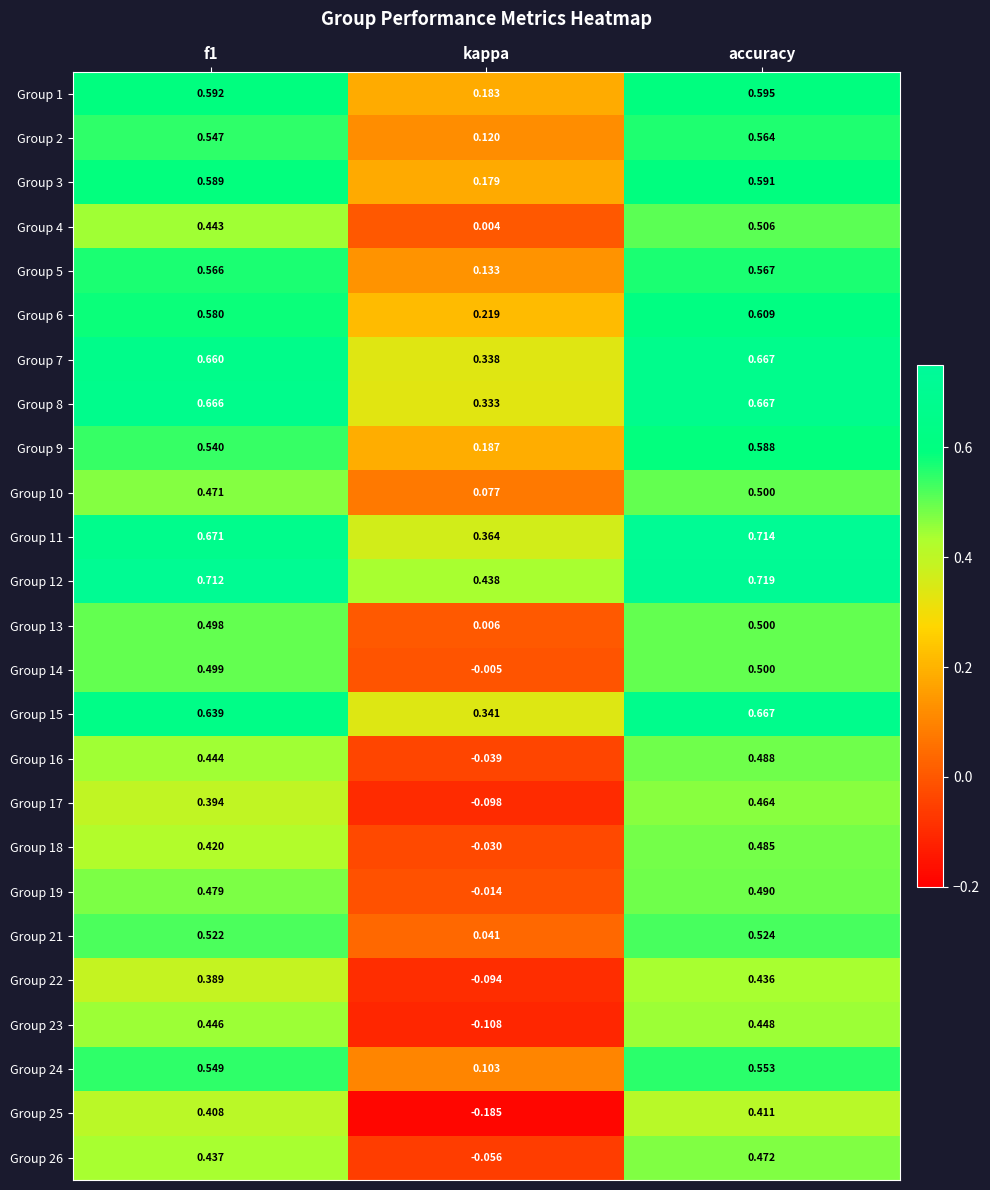

Which category has the lowest value in the Group 8 series?

kappa